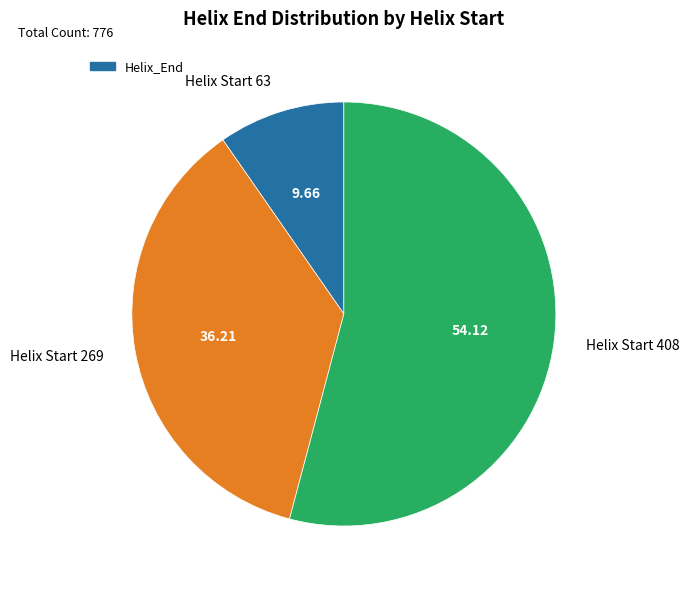

Rank the categories by value from lowest to highest.

Helix Start 63, Helix Start 269, Helix Start 408